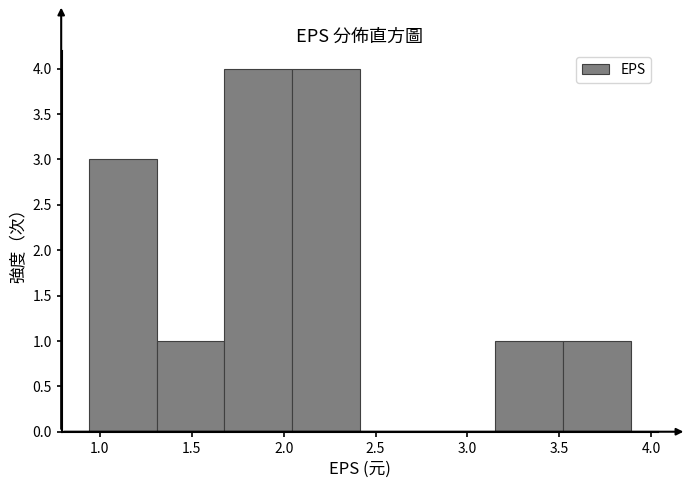

What is the height of the bar covering 1.30 to 1.70 on the x-axis? Neither the bar edges nor the heights are printed on the chart, so give them approximately, as read against the axes.

1